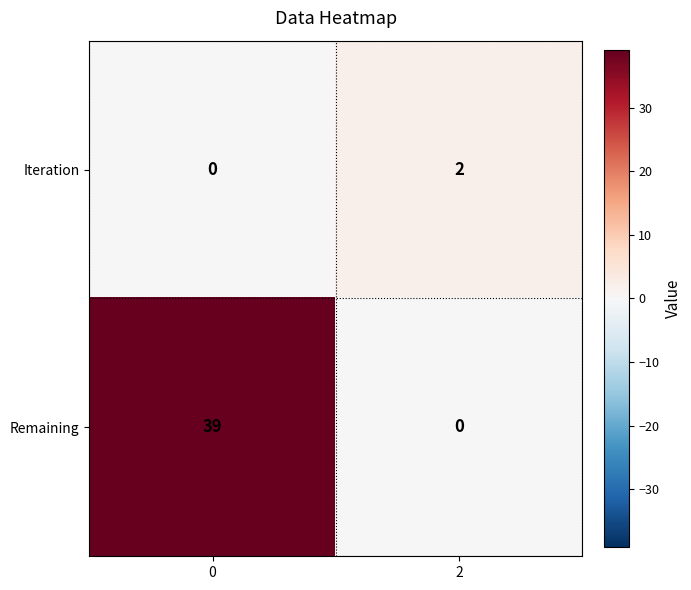

At how many categories does at least one series exceed 9?

1